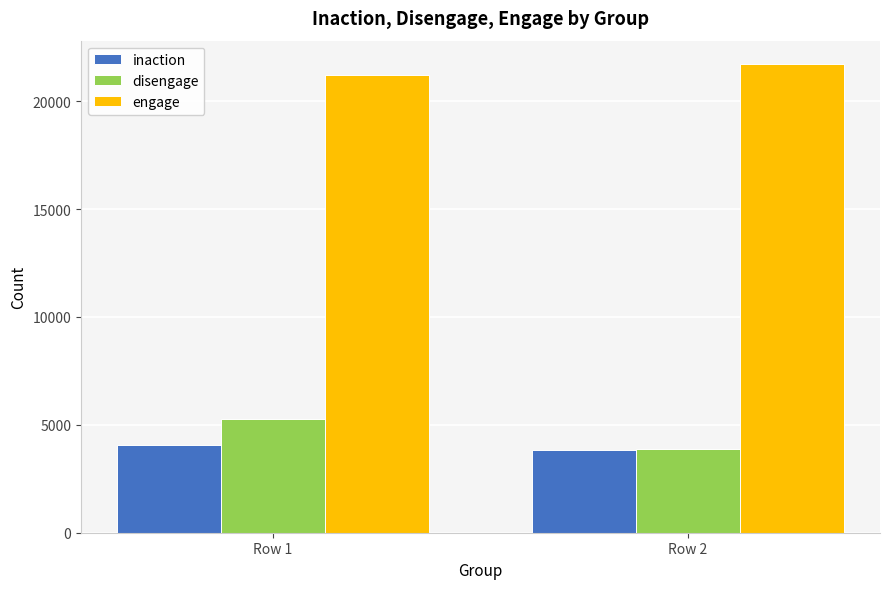

Reading left to right, list all the values displayed in this chart.

inaction: Row 1=4053	Row 2=3852
disengage: Row 1=5256	Row 2=3885
engage: Row 1=21231	Row 2=21723